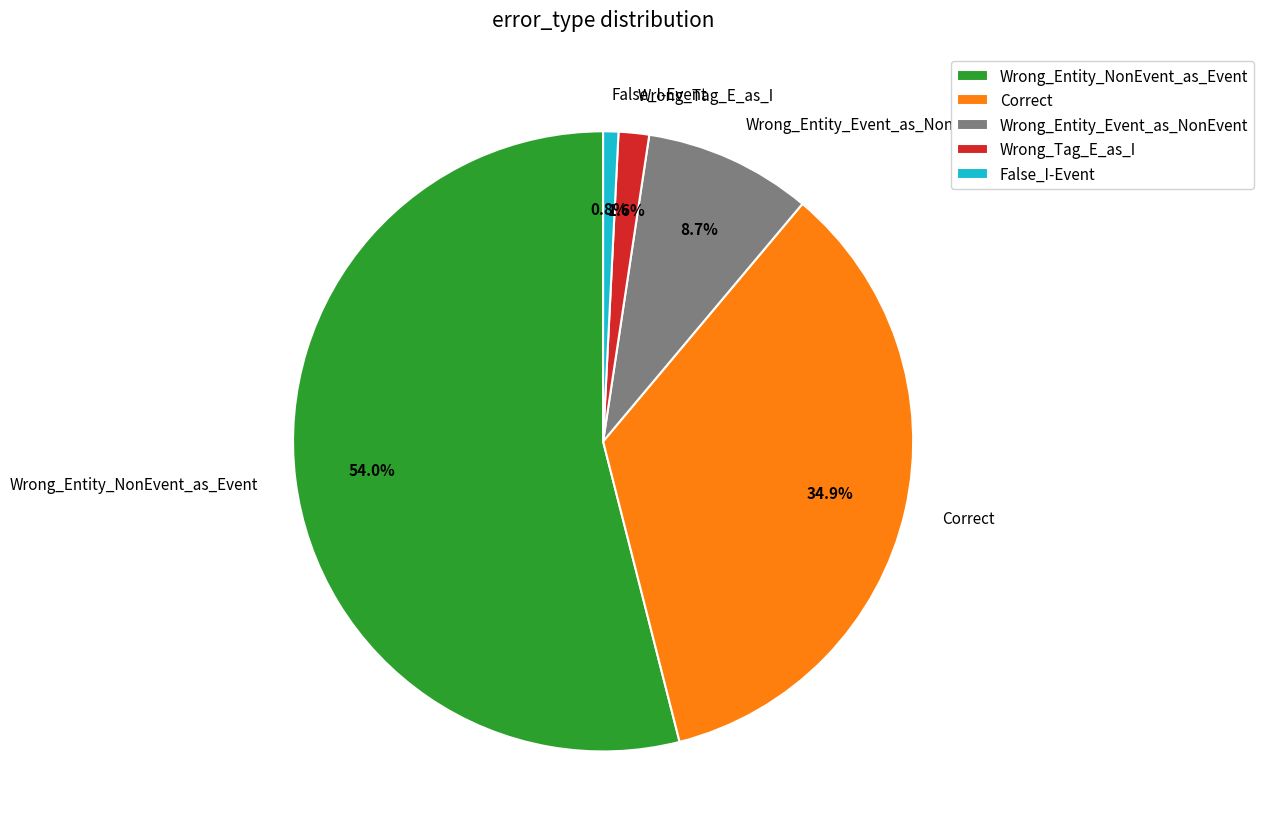

Do Wrong_Entity_Event_as_NonEvent and False_I-Event together represent more than half of the pie?

No